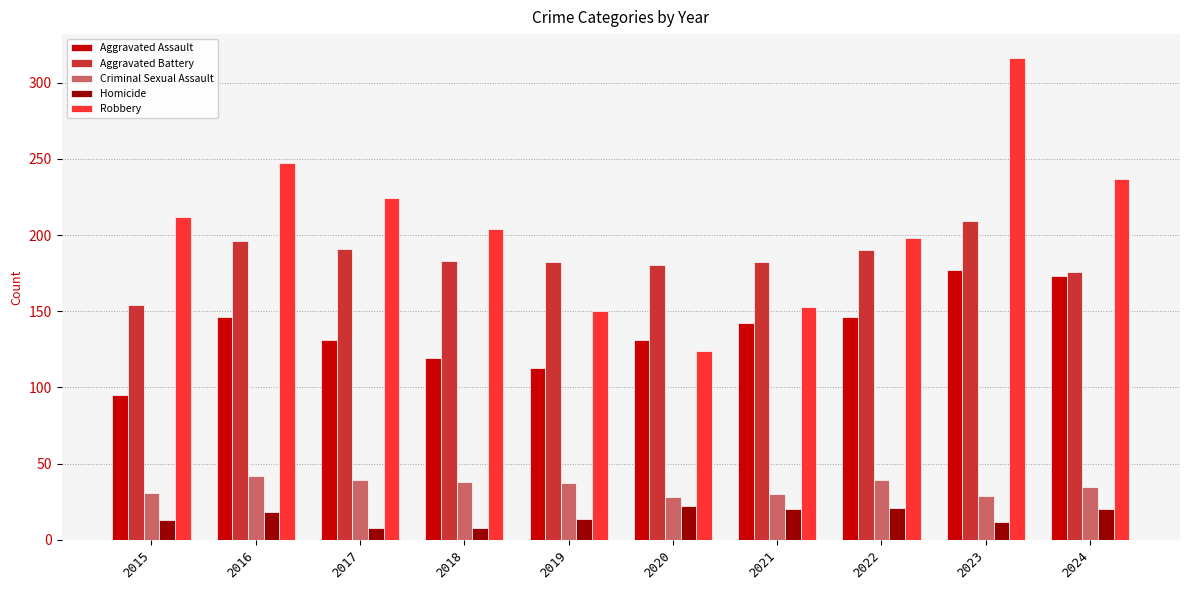

What value does the Aggravated Assault series have at 2021?

142